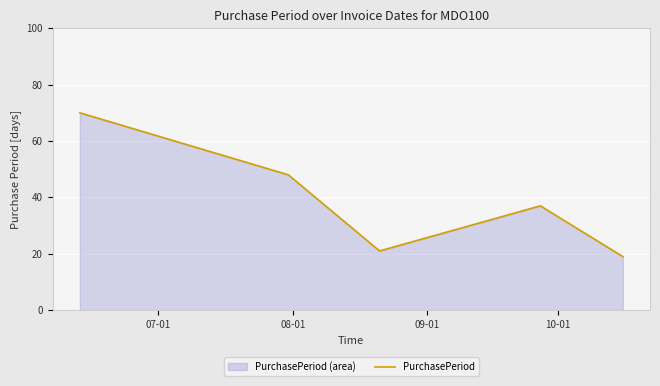

How many points are lower than both their immediate neighbors (excluding endpoints)?

1